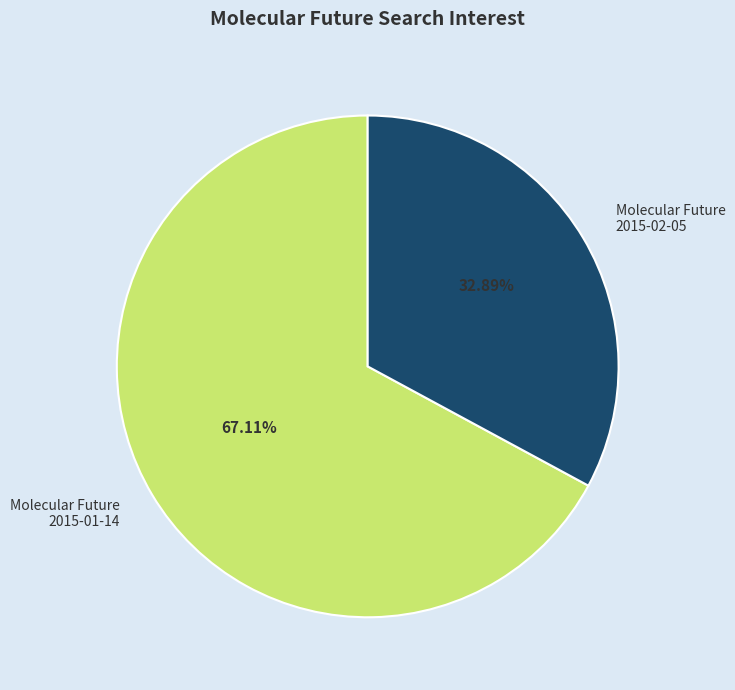

Is the sum of Molecular Future 2015-01-14 and Molecular Future 2015-02-05 greater than half?

Yes